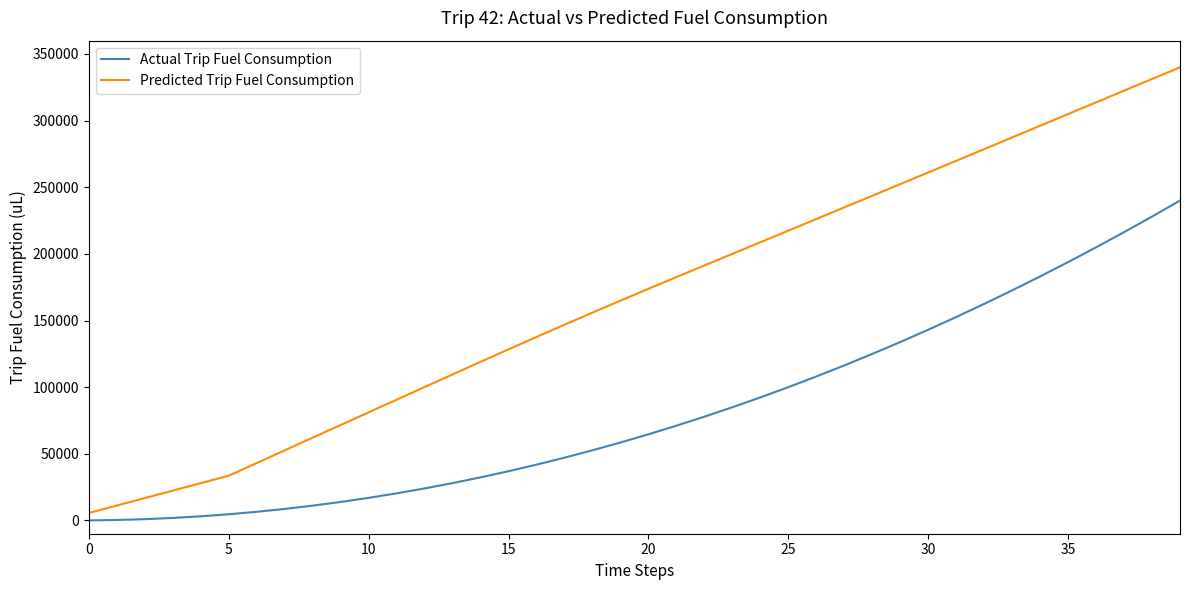

What is the maximum value for Predicted Trip Fuel Consumption?

340000.0